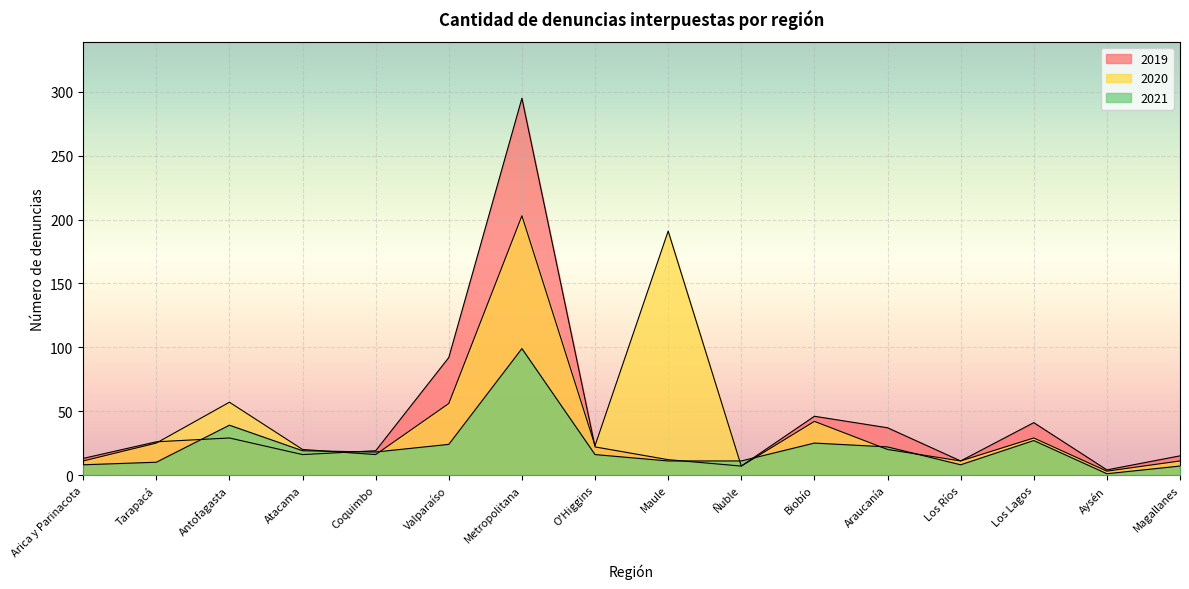

Which series changed the most between O'Higgins and Maule?

2020